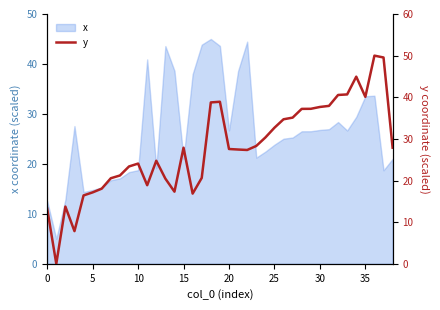

Does the chart have visible grid lines?

No